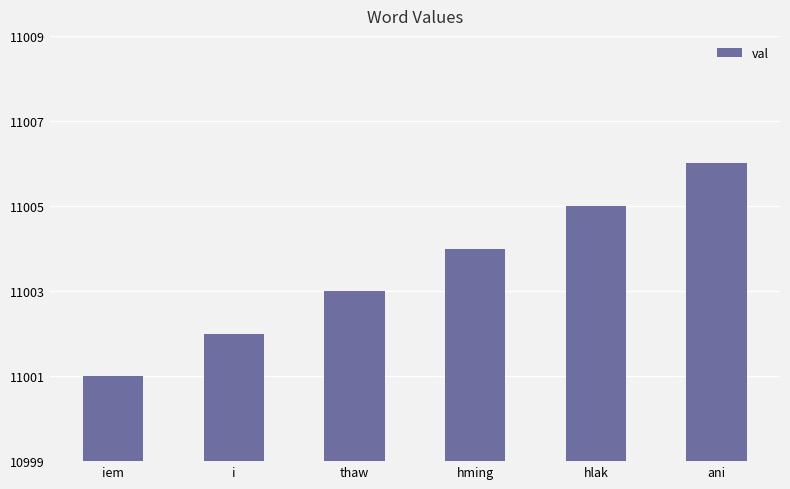

How many distinct data groups are displayed?

1